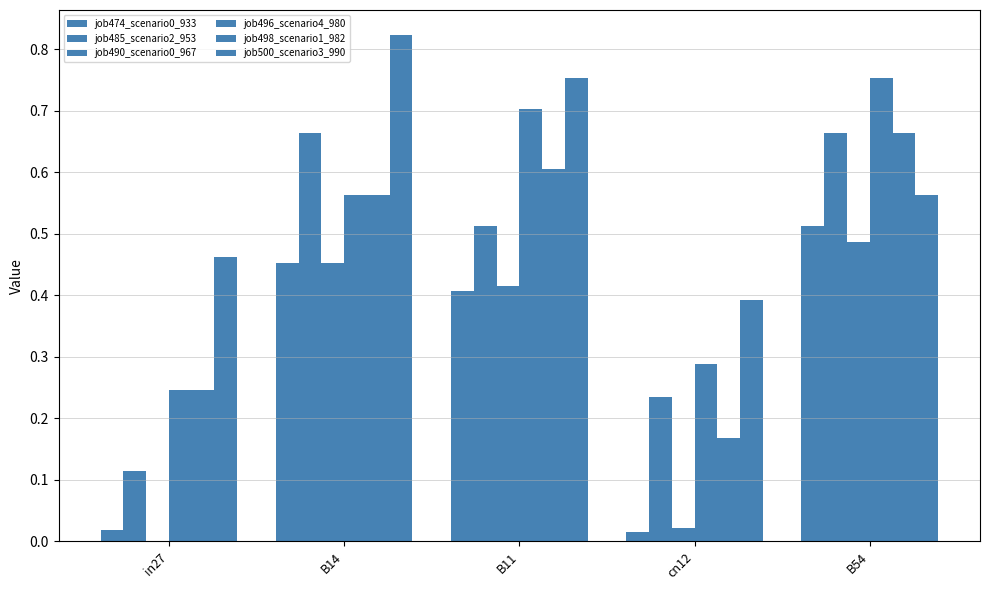

At which category is the sum across all series the highest?

B54